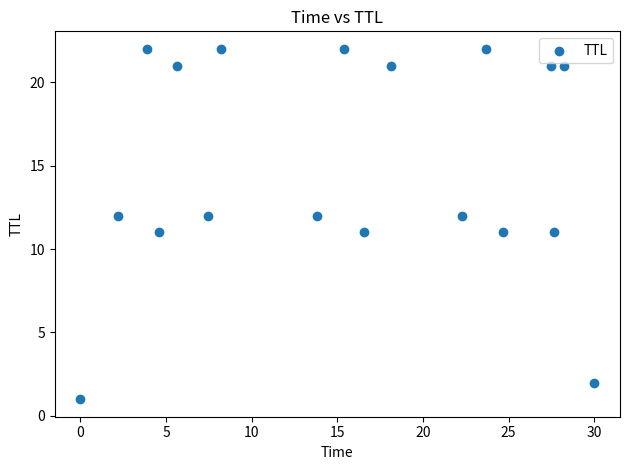

What is the range of Y values (max minus min)?

21